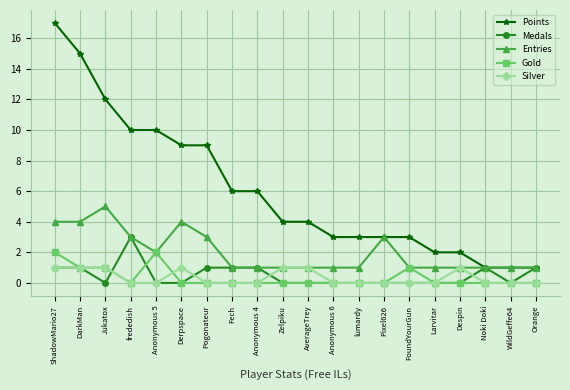

At which category is the sum across all series the highest?

ShadowMario27